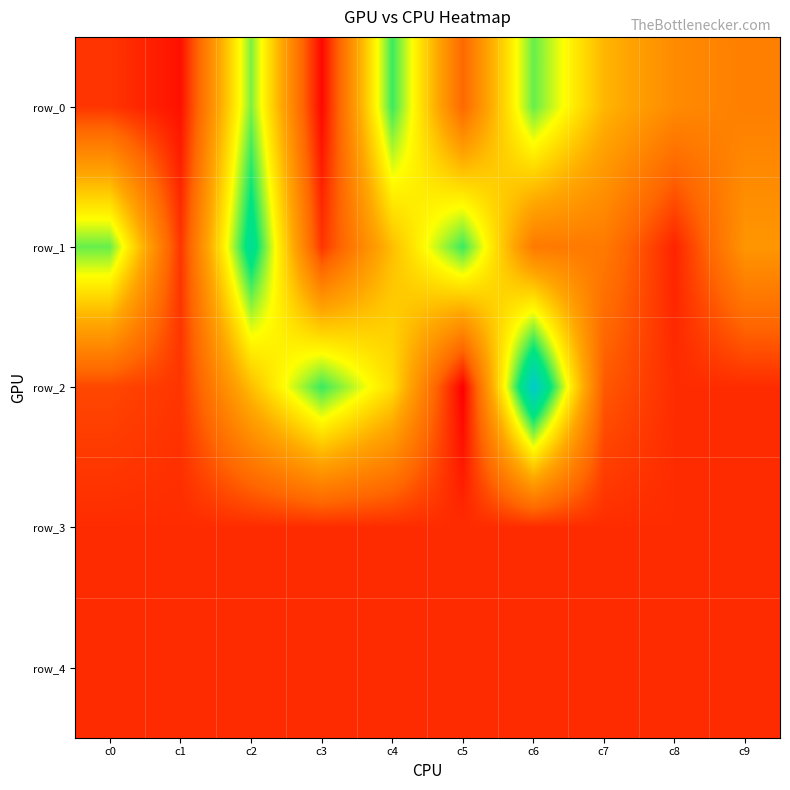

What is the sum of all row_1 values?

3.9